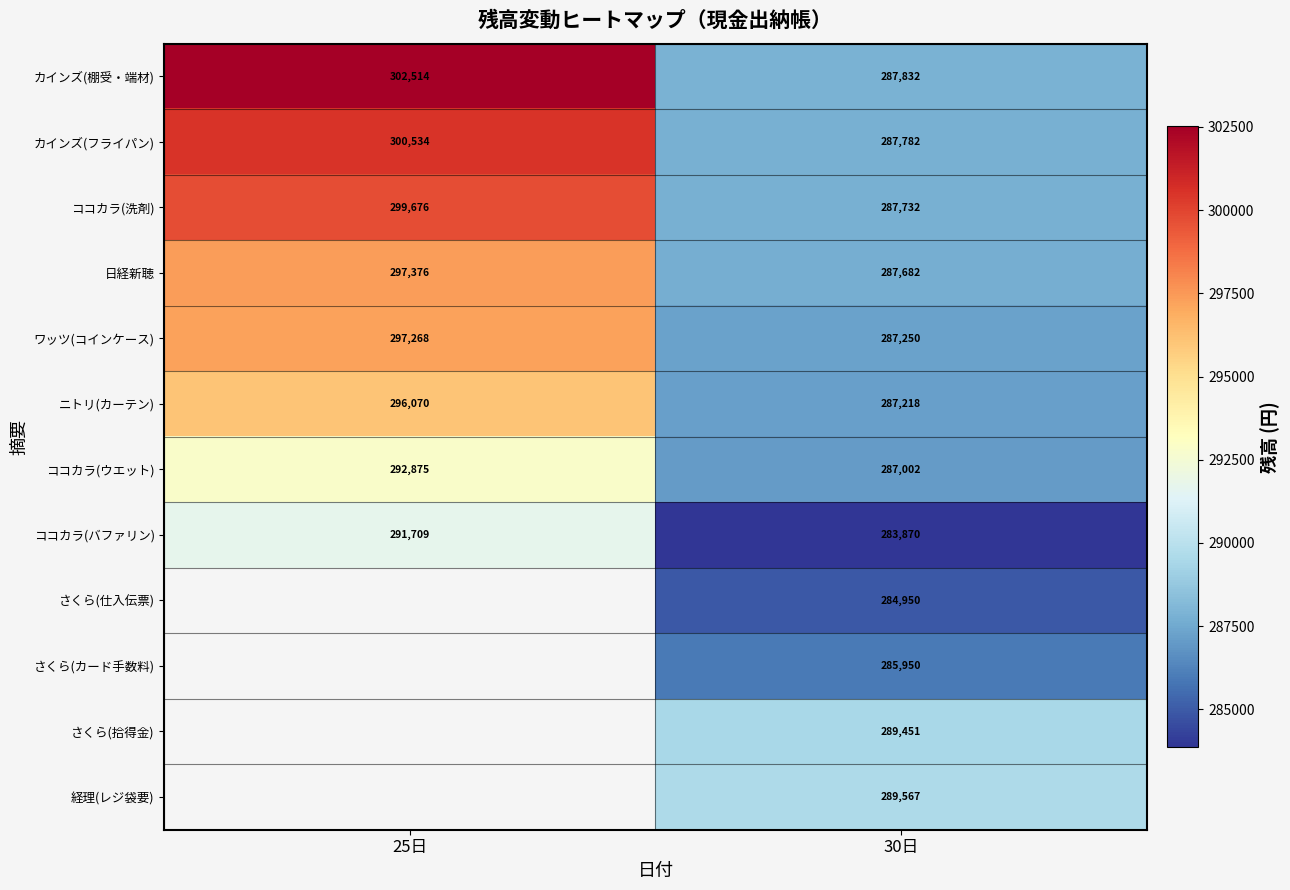

What is the spread (max minus min) of values at 30日?

5697